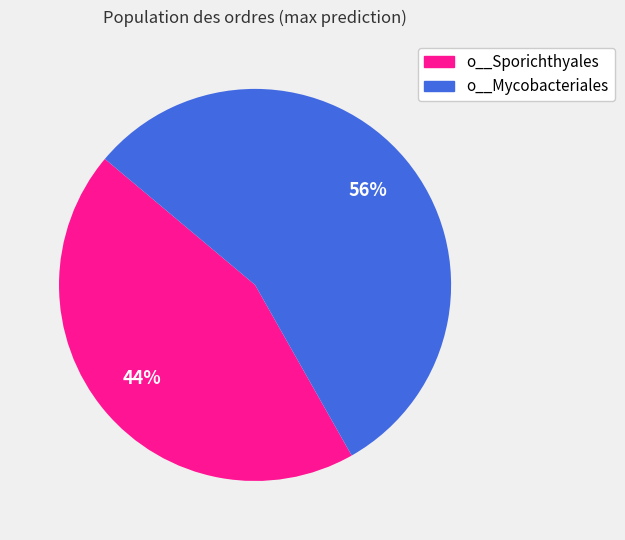

To the nearest percent, what is the average slice percentage?

50%